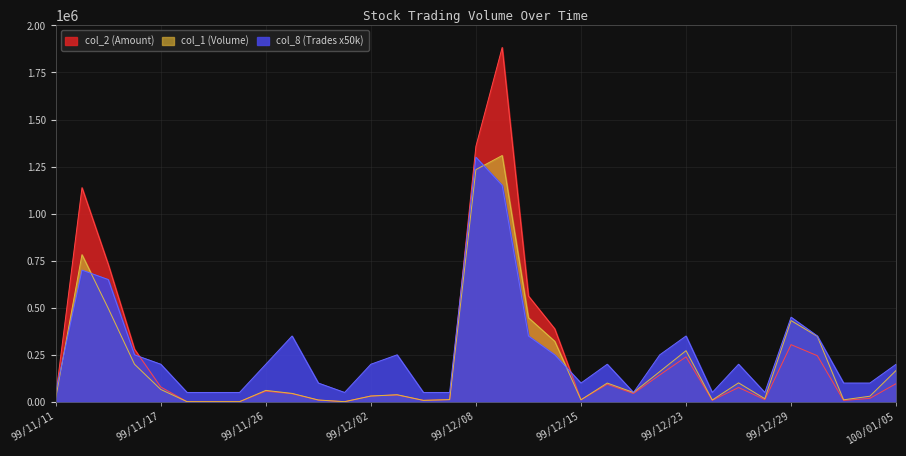

At which label is col_2 closest to 941850?

99/11/12